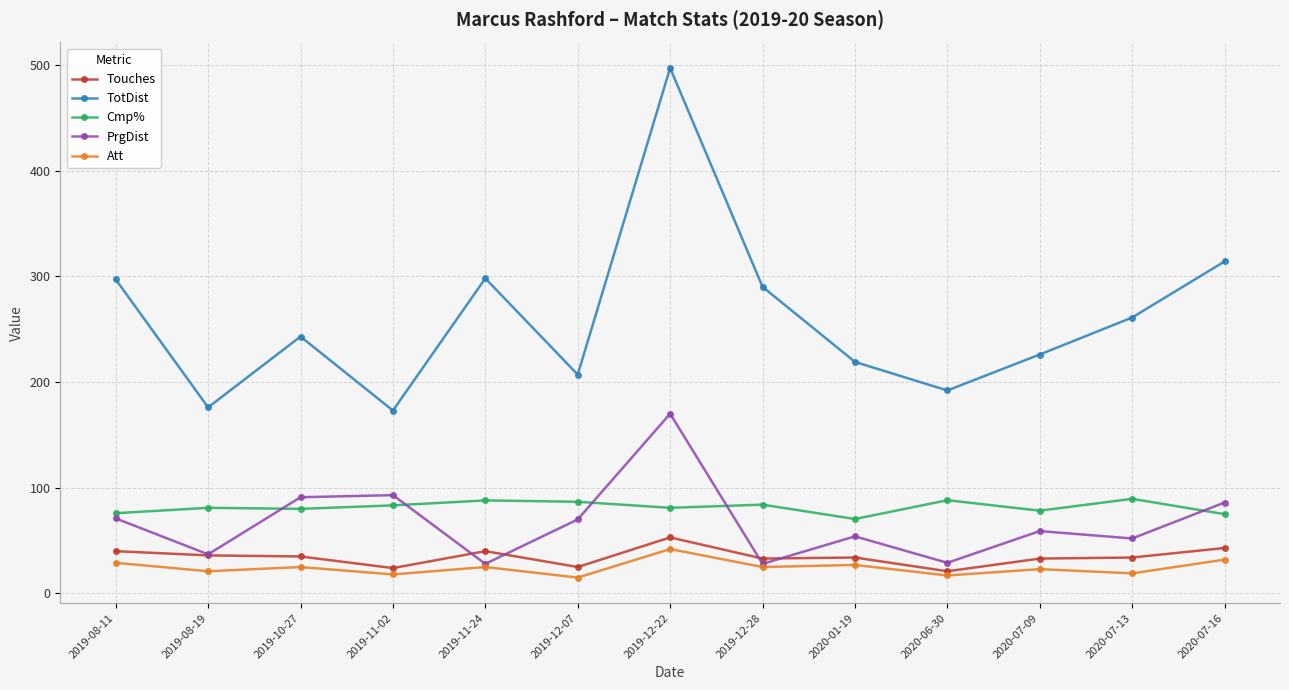

What is the spread (max minus min) of values at 2020-07-13?

242.0